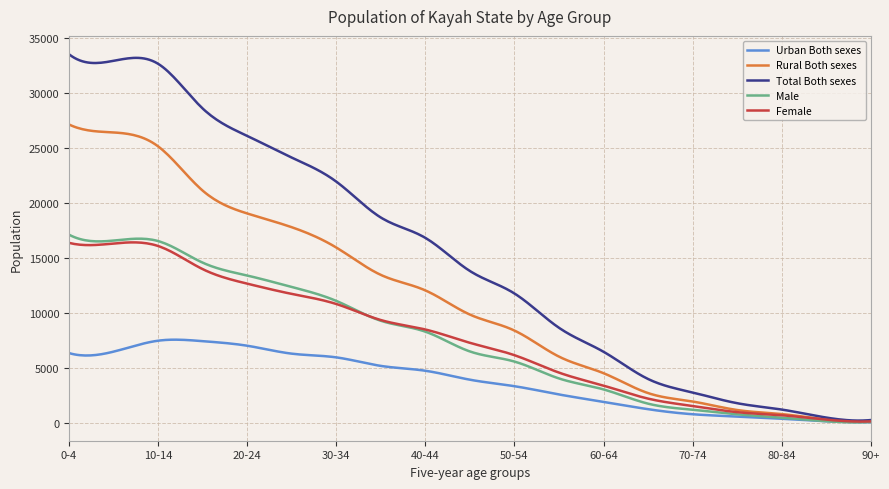

What is the maximum value for Urban Both sexes?

7587.2